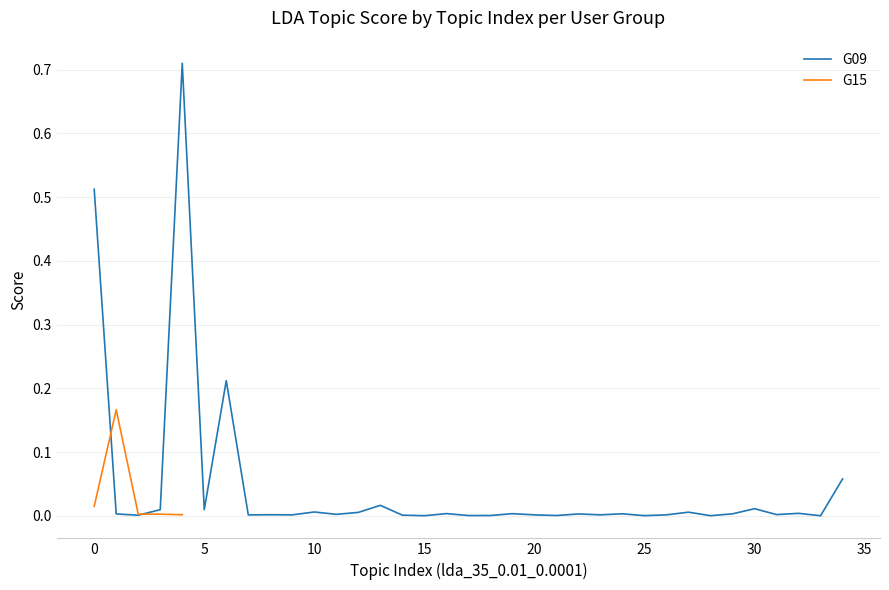

Which has a higher value, 3 or 20?

3